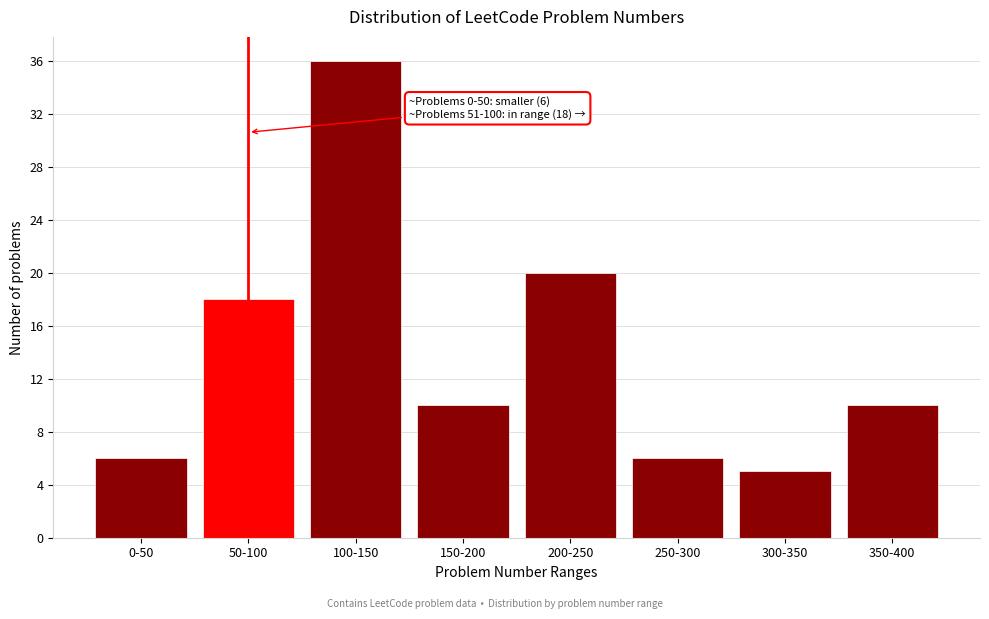

Reading left to right, transcribe all the data shown in this chart.

6	18	36	10	20	6	5	10